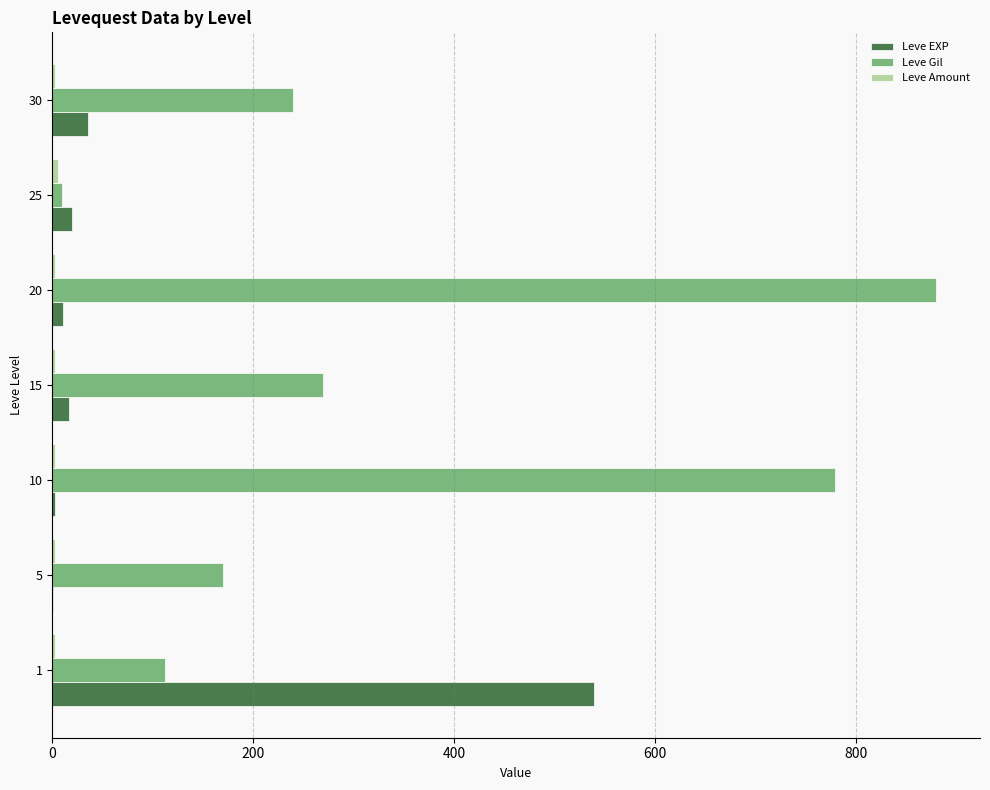

Which category has the highest value across all series?

20